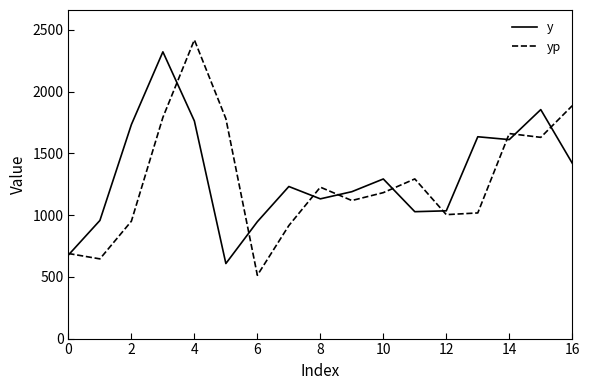

What is the highest value of the y series?

2323.0